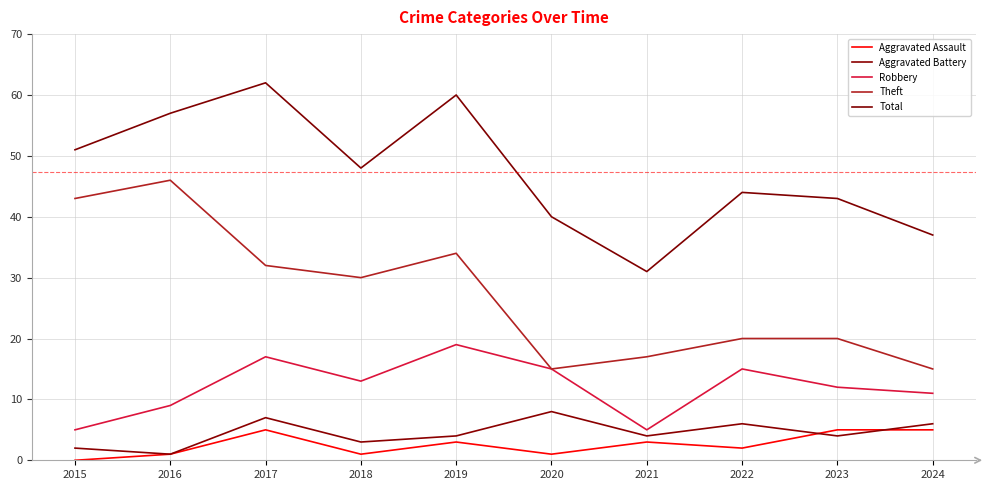

At 2019, list the series in order from smallest to largest.

Aggravated Assault, Aggravated Battery, Robbery, Theft, Total